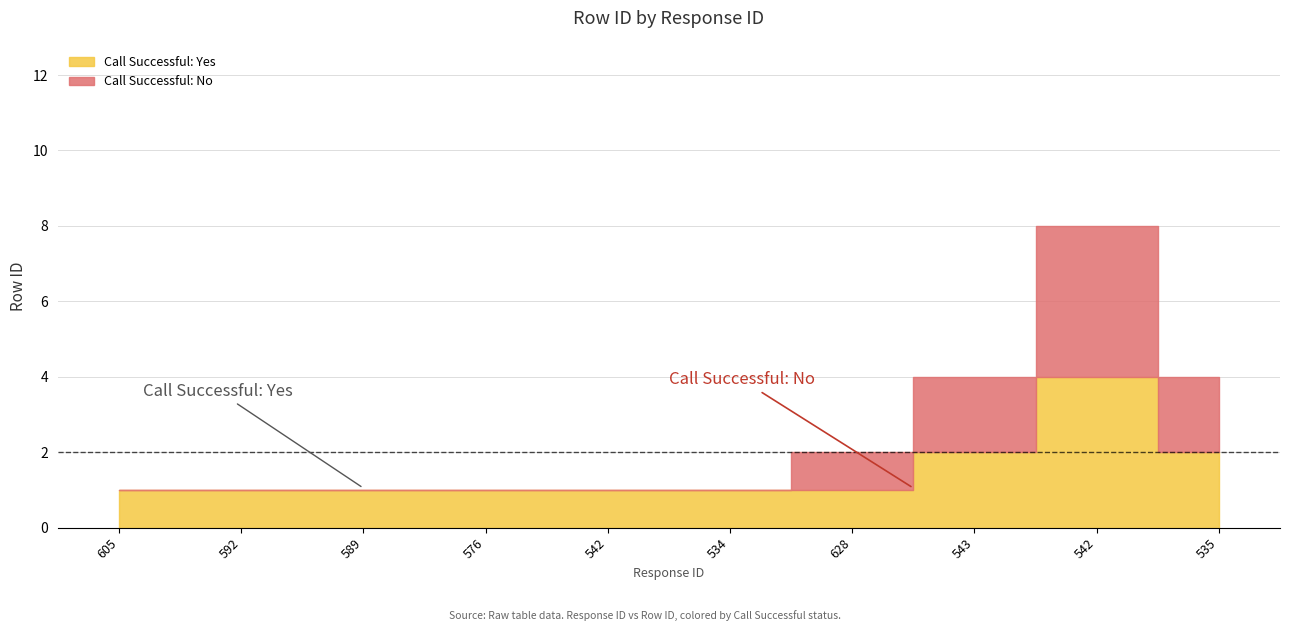

At which label is Response ID closest to 581?

576